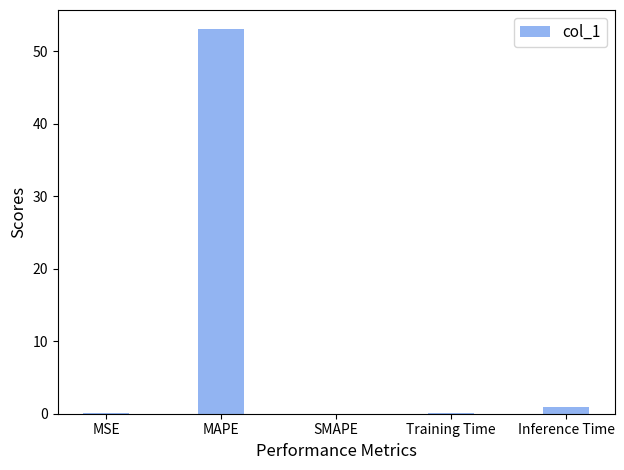

What is the sum of all values?

54.1